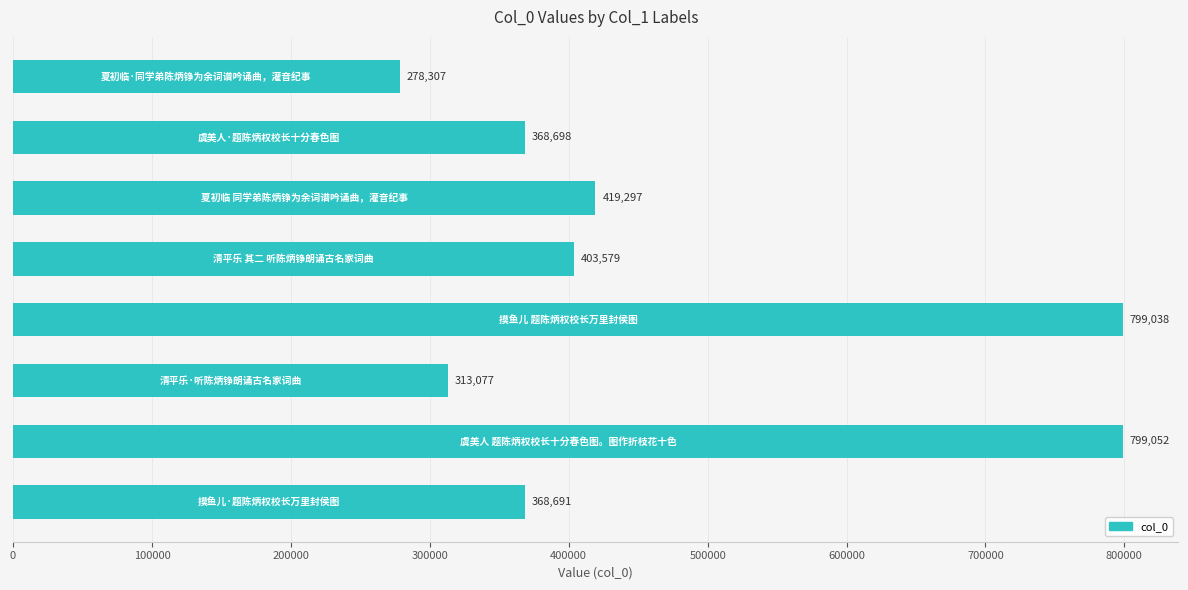

What is the value of the 7th bar from the top?

799052